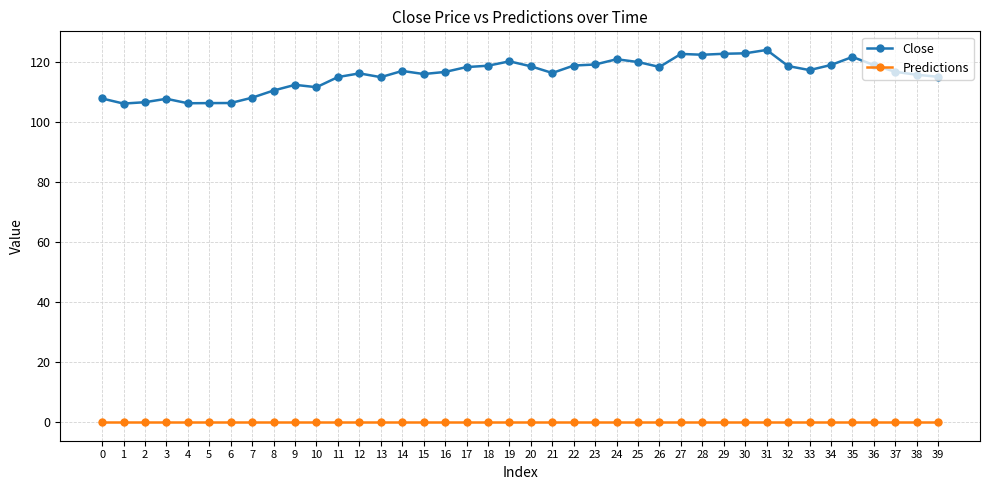

True or false: Close and Predictions intersect in this chart.

False